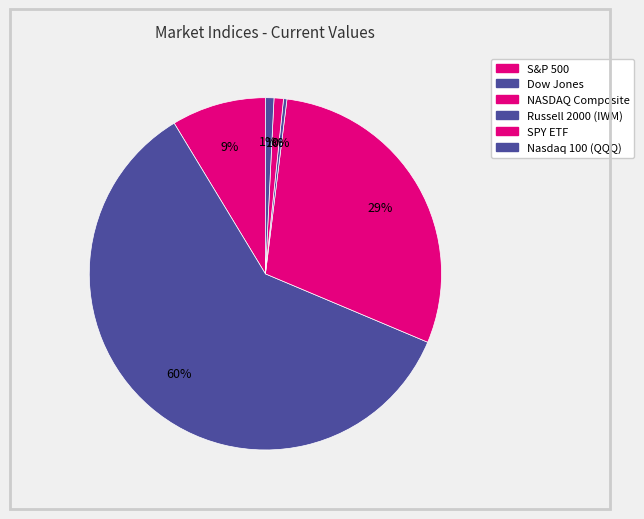

How many segments does this pie chart have?

6